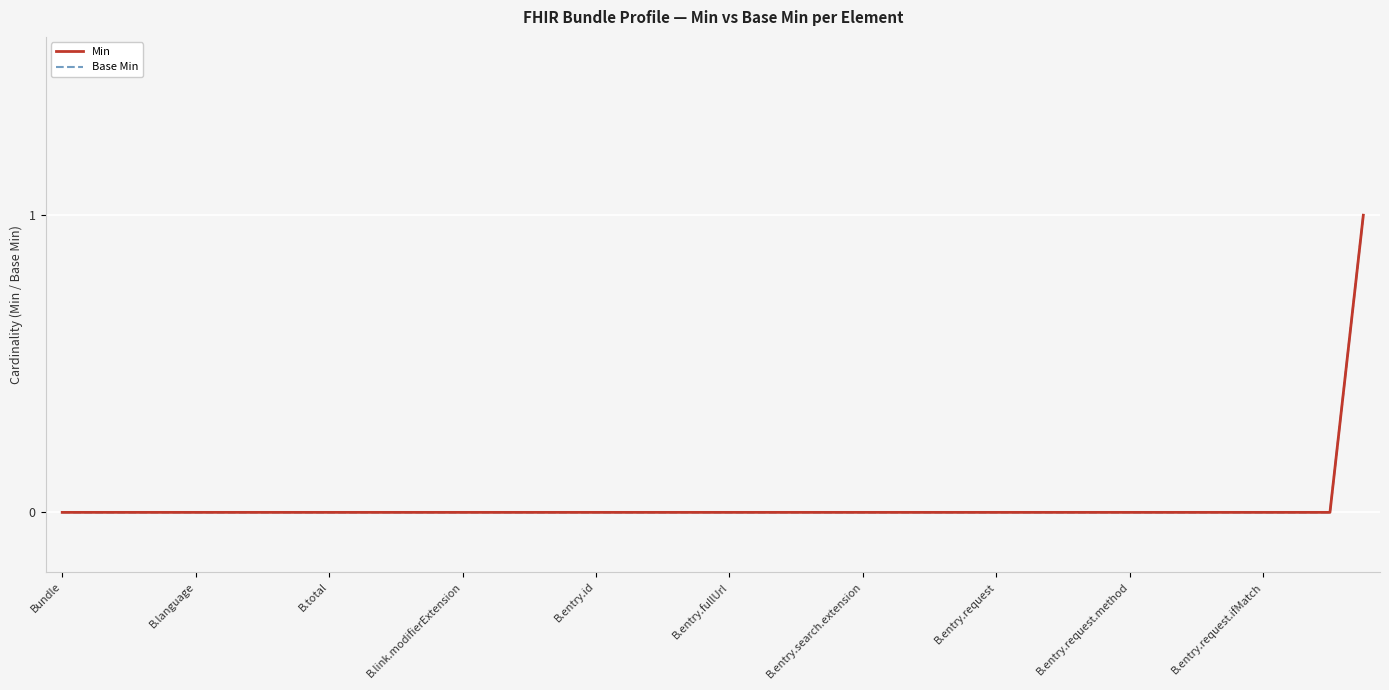

Is this an area chart (filled region under the line)?

No